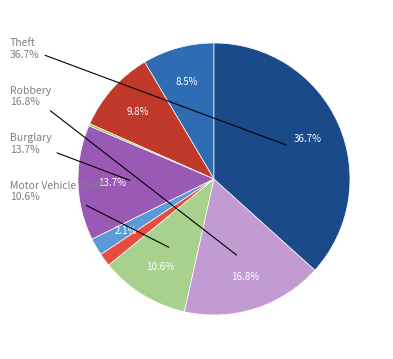

Which slice is the smallest?

Arson